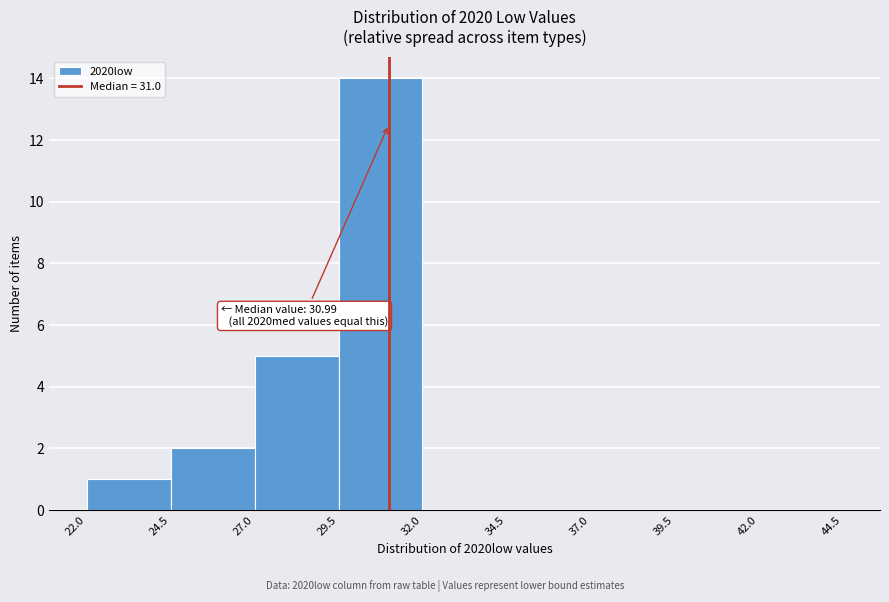

Over which range of the x-axis is the bar tallest?

29.5 to 32.0